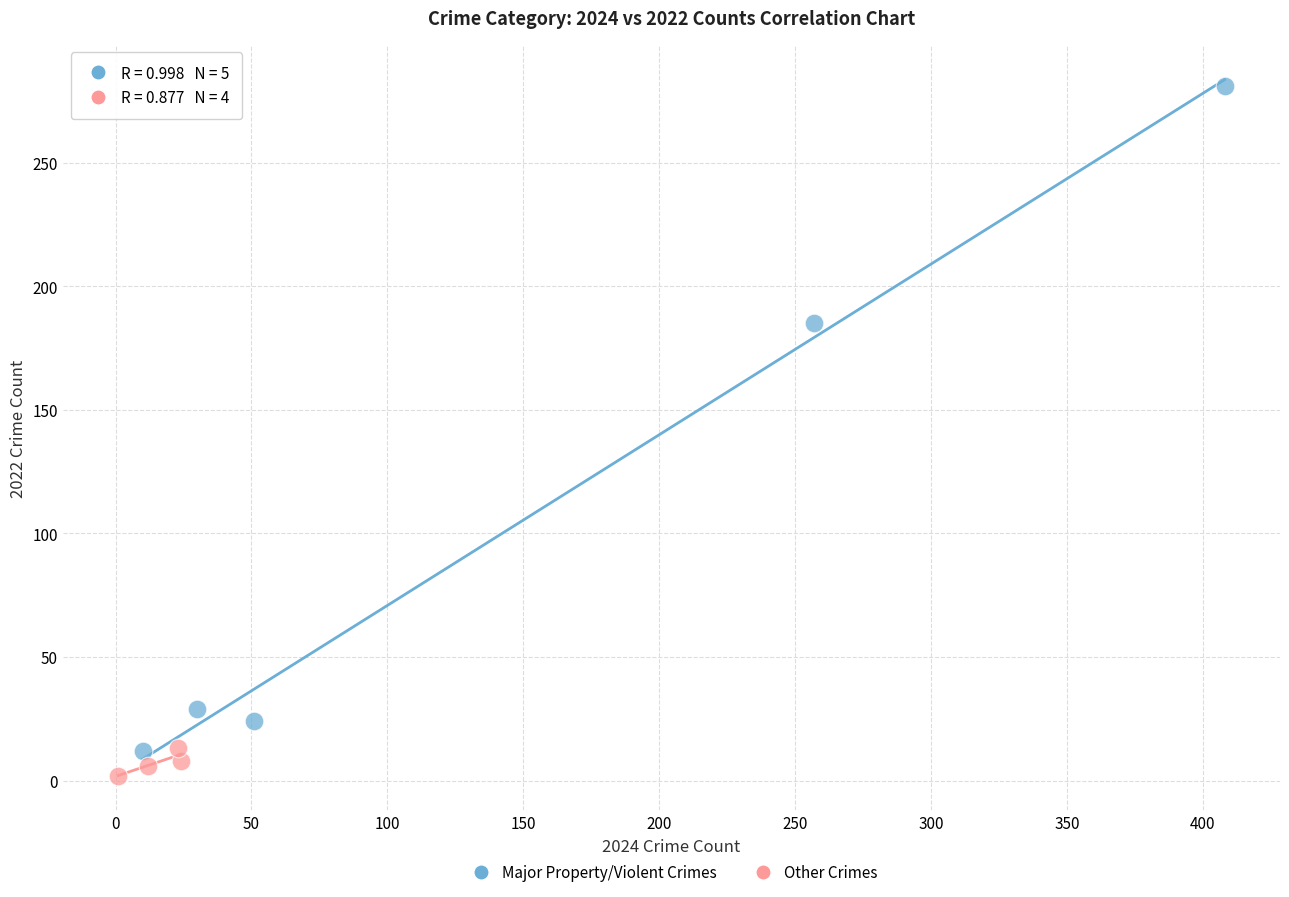

Which series reaches the maximum Y coordinate?

Major Property/Violent Crimes